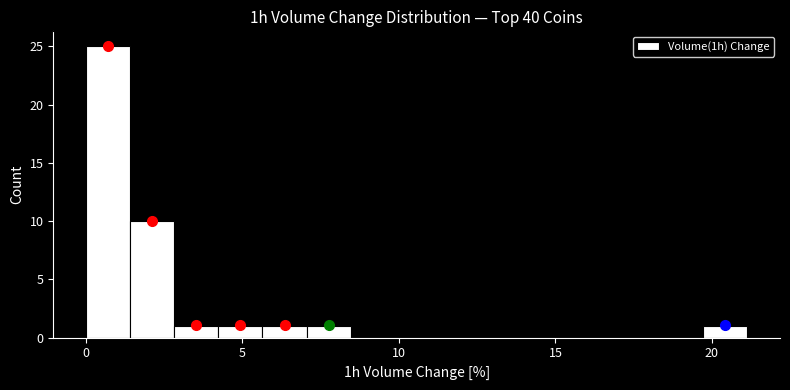

Read against the x-axis, roughly where is the centre of the tallest bar?

0.5